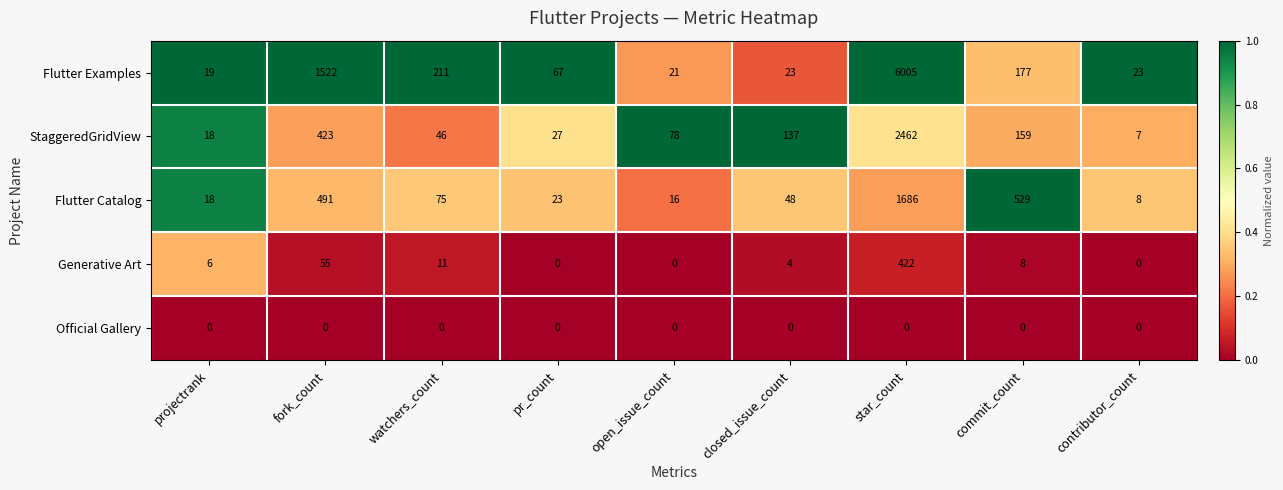

The value of Generative Art at commit_count is 12. True or false?

False